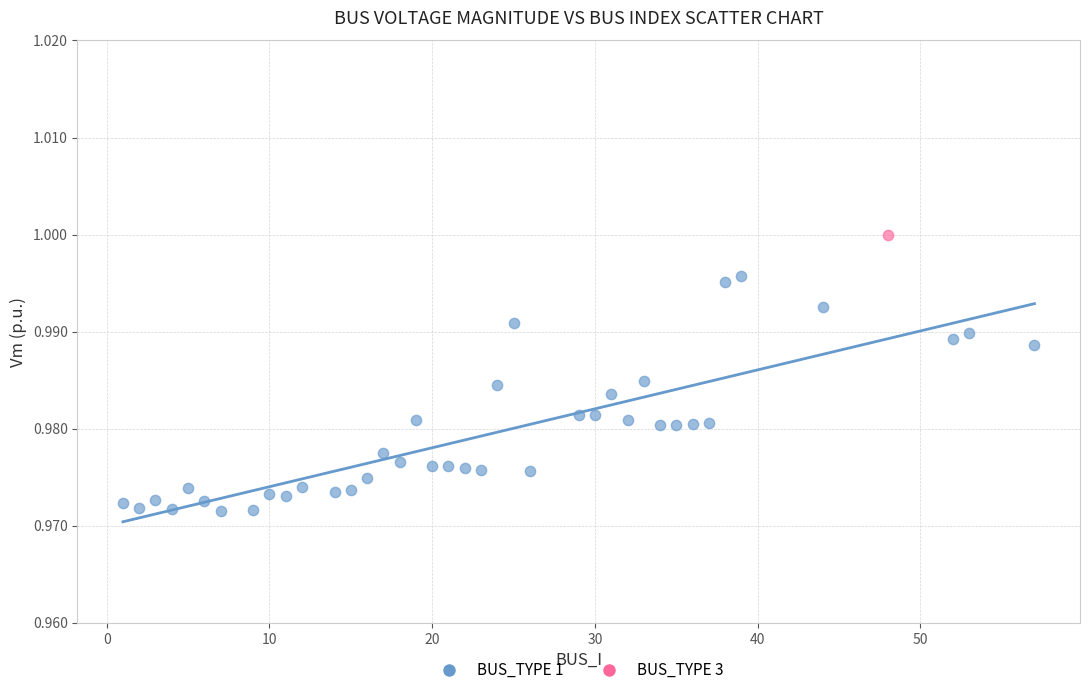

What are all the series names shown in the legend?

BUS_TYPE 1, BUS_TYPE 3